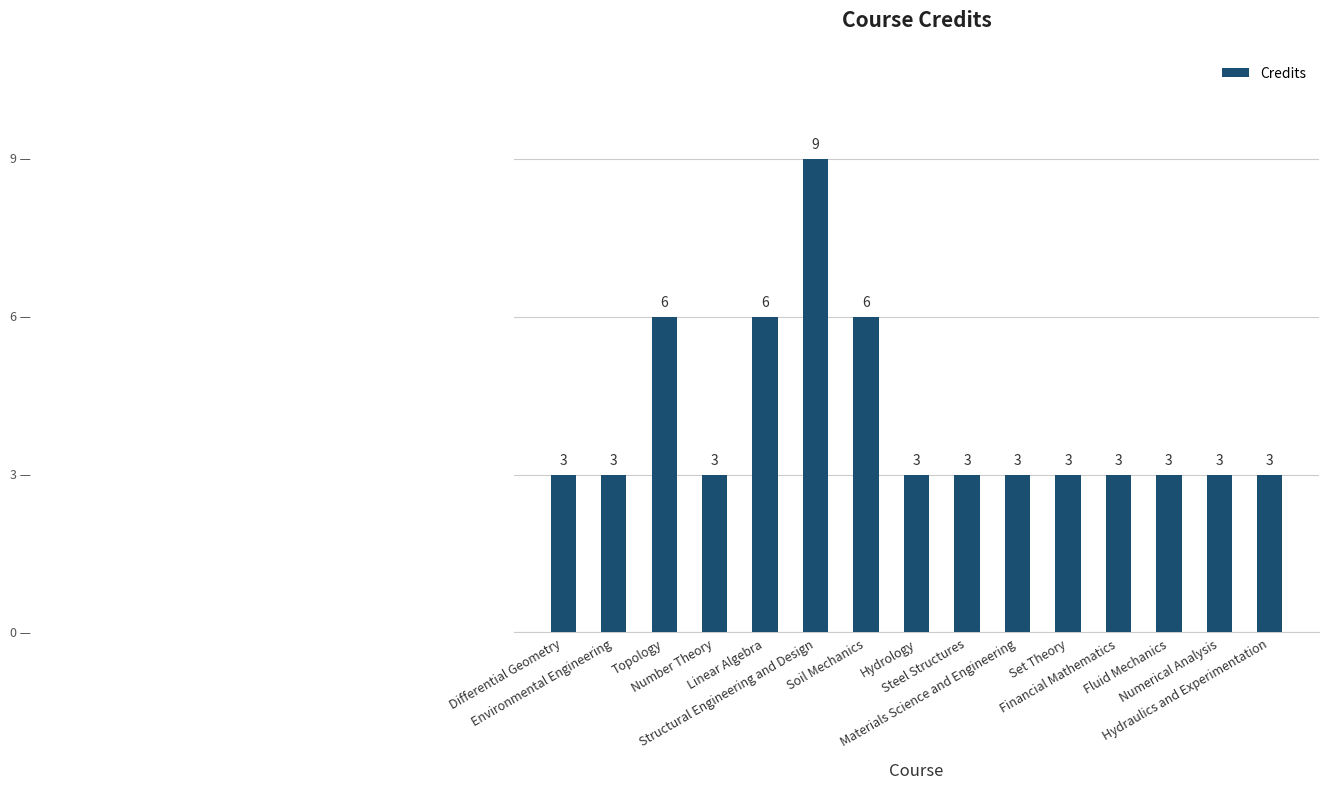

What is the difference between the maximum and second lowest values?

6